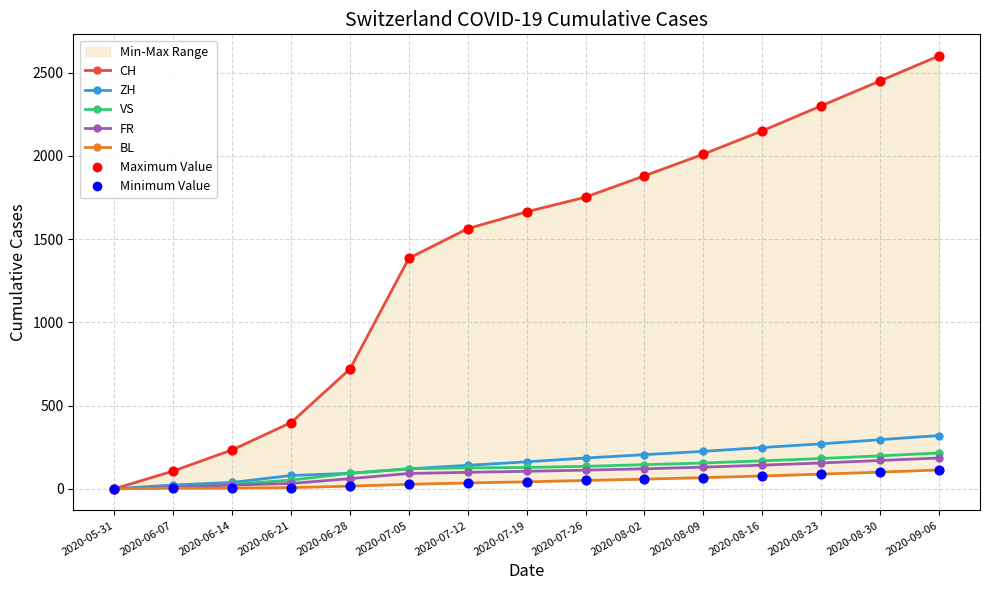

Is the value of ZH at 2020-06-21 greater than the value of BL at 2020-08-02?

Yes